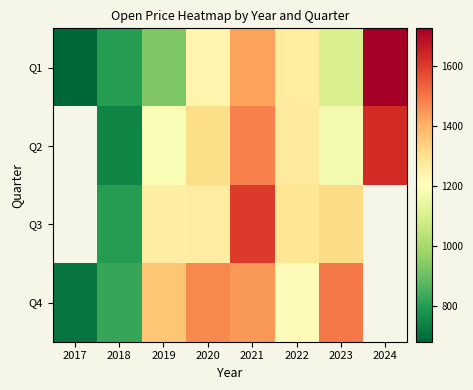

Between 2019 and 2020, which series saw the biggest shift?

Q1